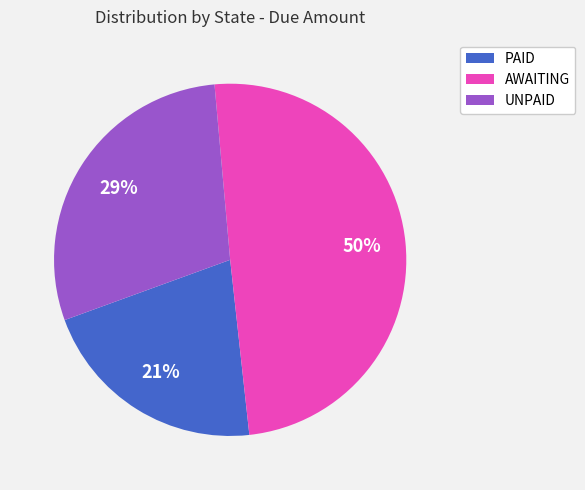

Is UNPAID the majority of the pie?

No